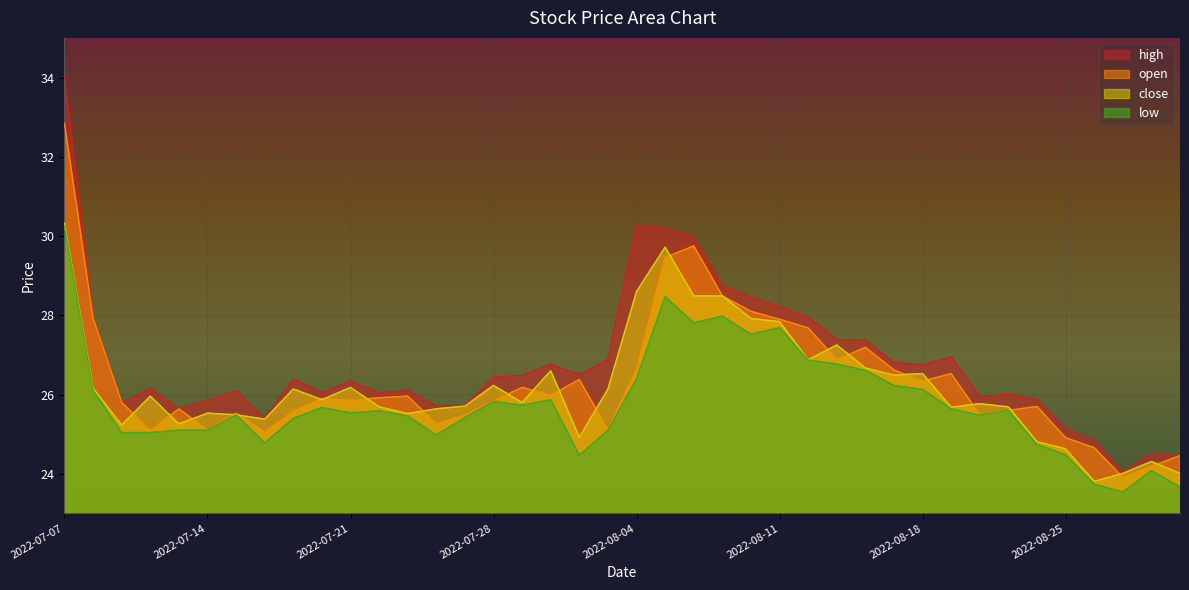

How many interior local peaks does the high series have?

10